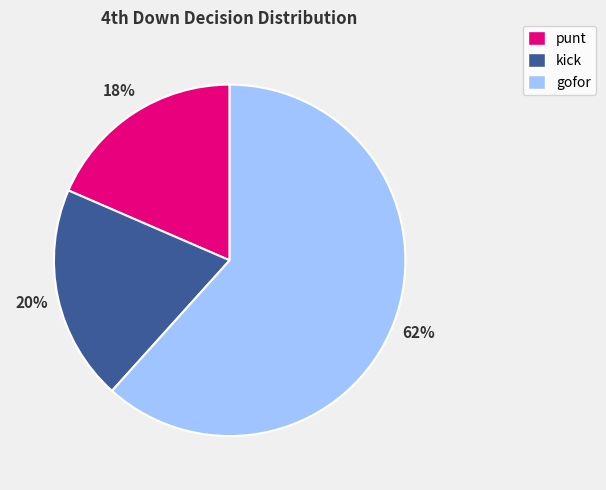

What is the majority slice?

gofor